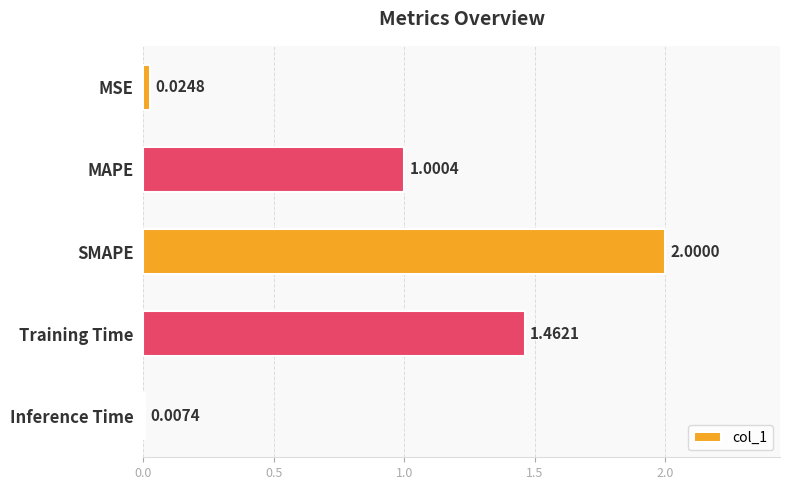

How many data points does each series have?

5